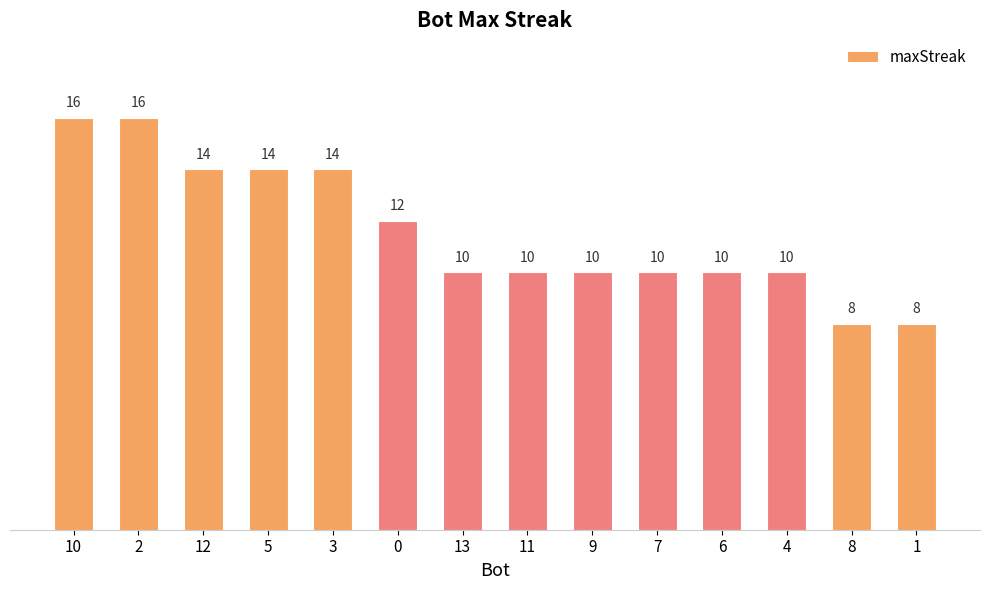

Is it true that the value at 6 is 6?

False